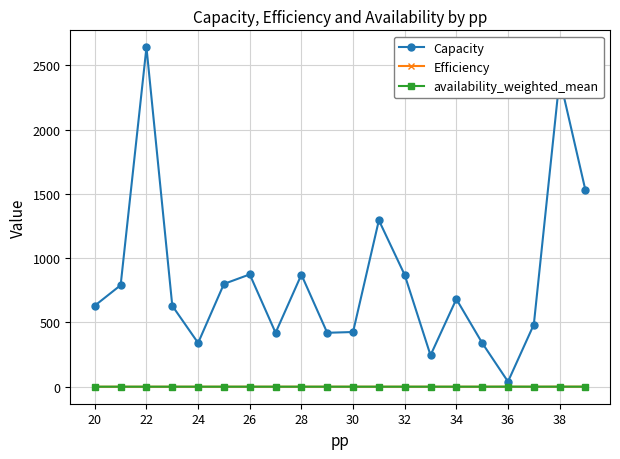

What is the greatest value displayed?

2640.0